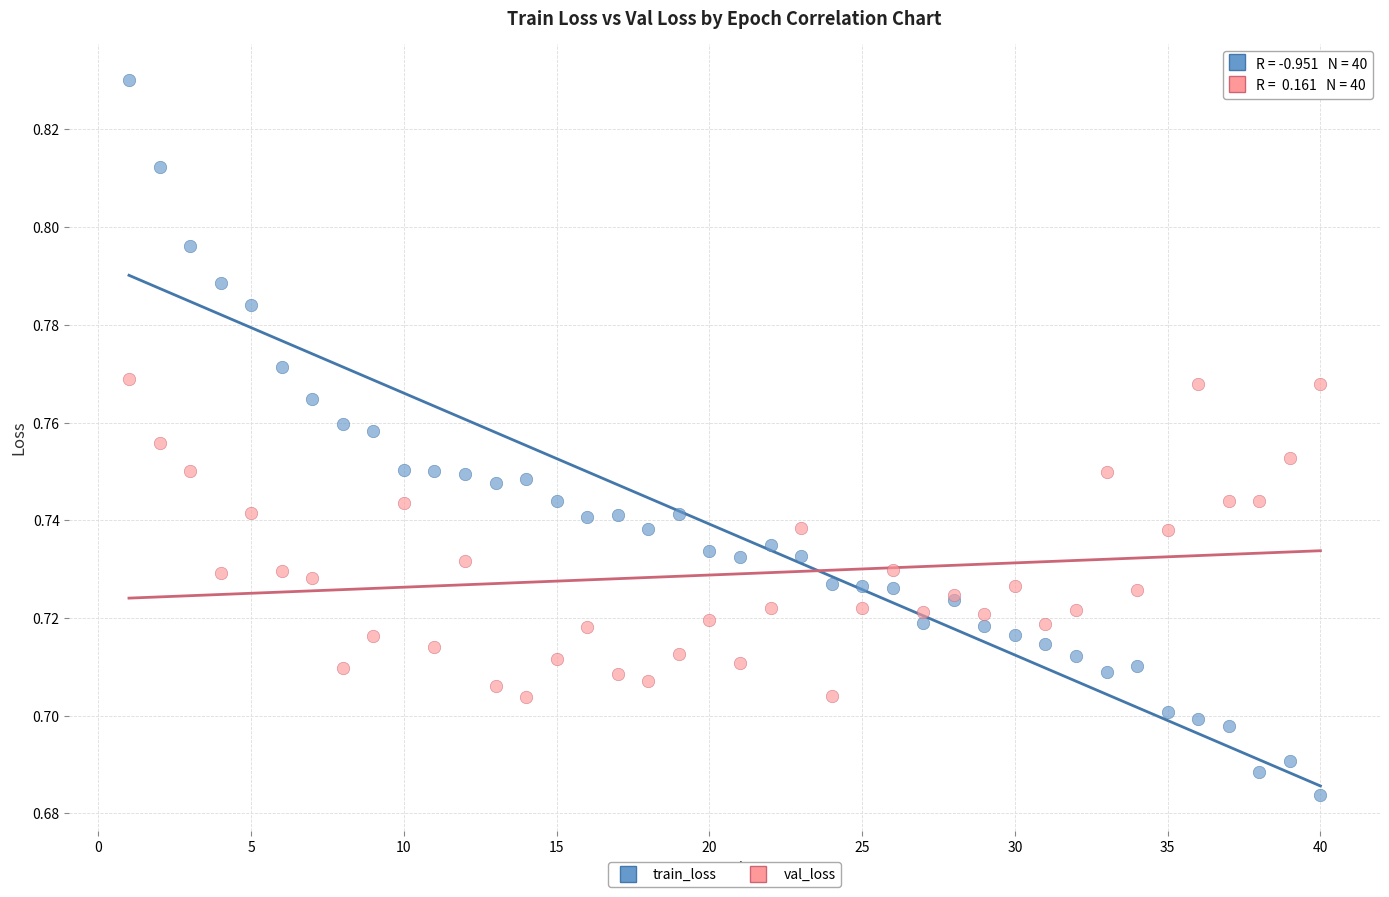

Which series contains the lowest Y value?

train_loss